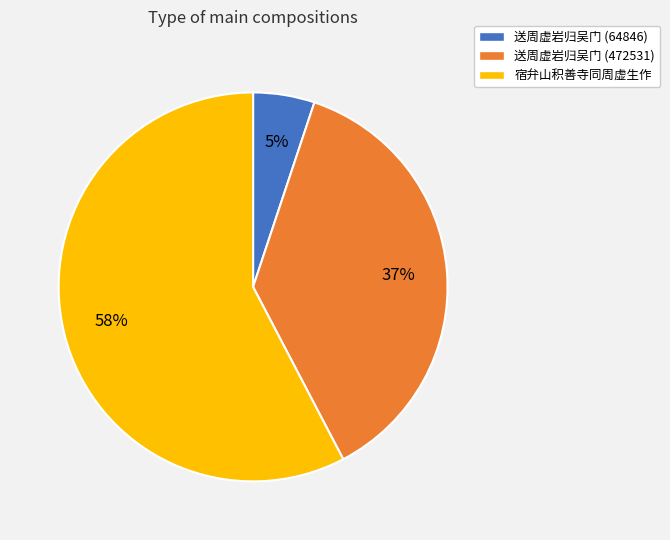

What is the largest slice in the pie chart?

宿弁山积善寺同周虚生作